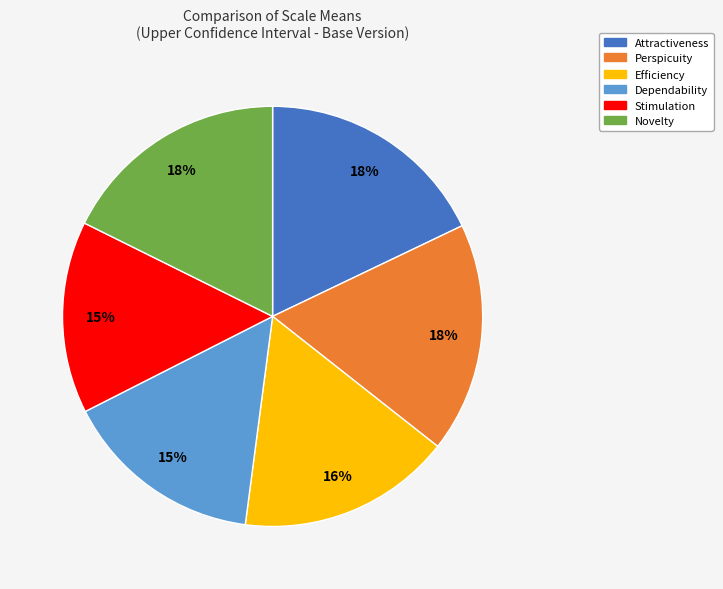

Between Efficiency and Dependability, which is larger?

Efficiency